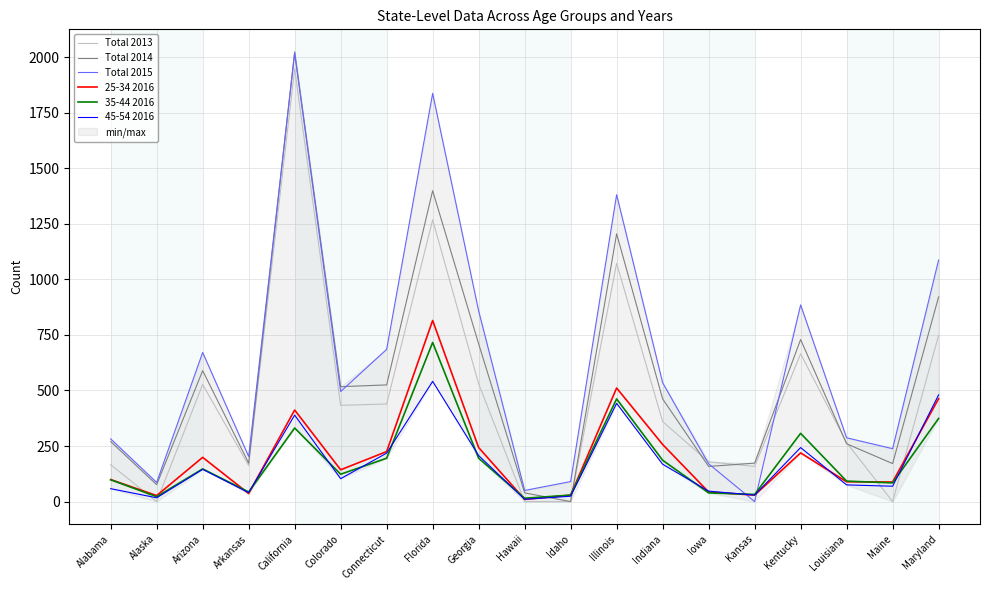

Count the number of data series in this chart.

6